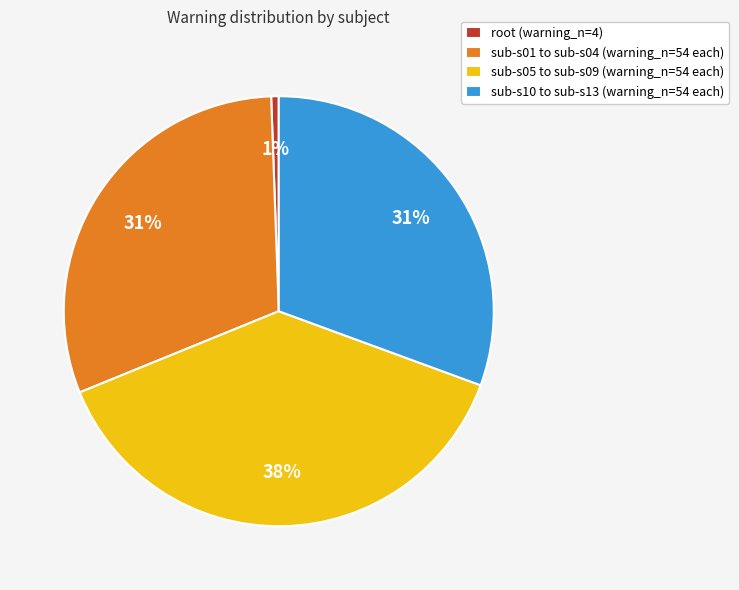

Is sub-s10 to sub-s13 (warning_n=54 each) the majority of the pie?

No